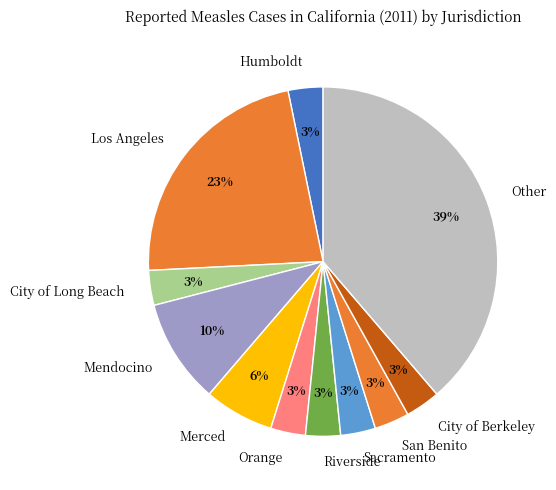

Which category has the biggest portion of the pie?

Other